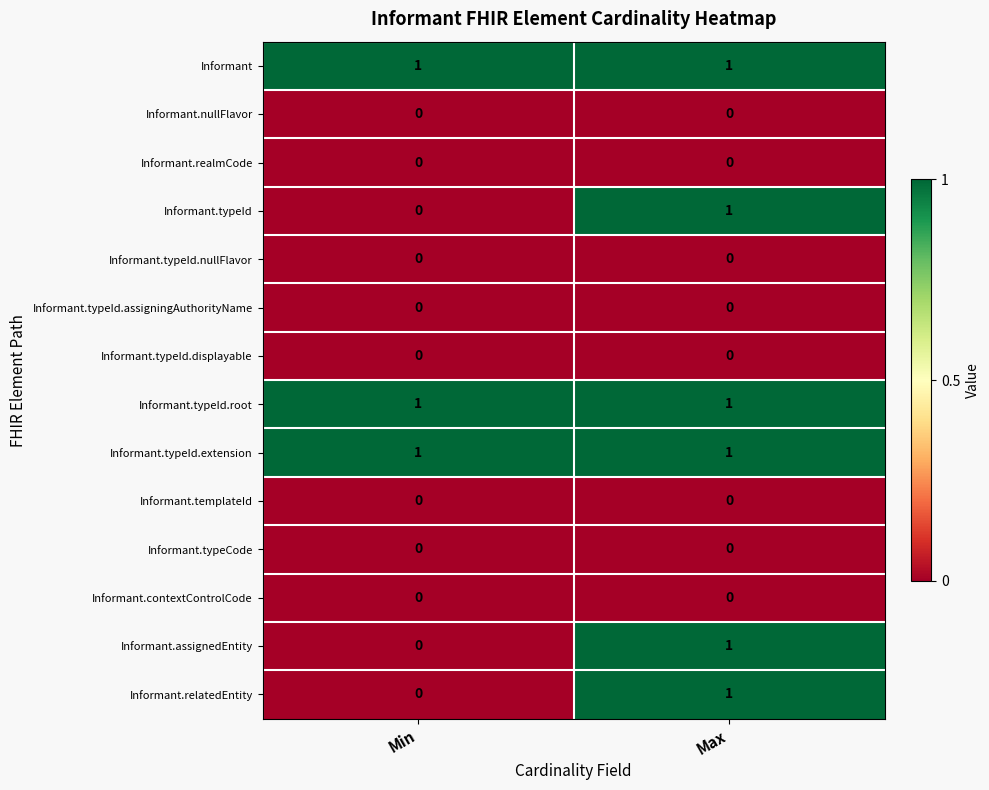

True or false: Informant.realmCode has a value of 0 at Min.

True